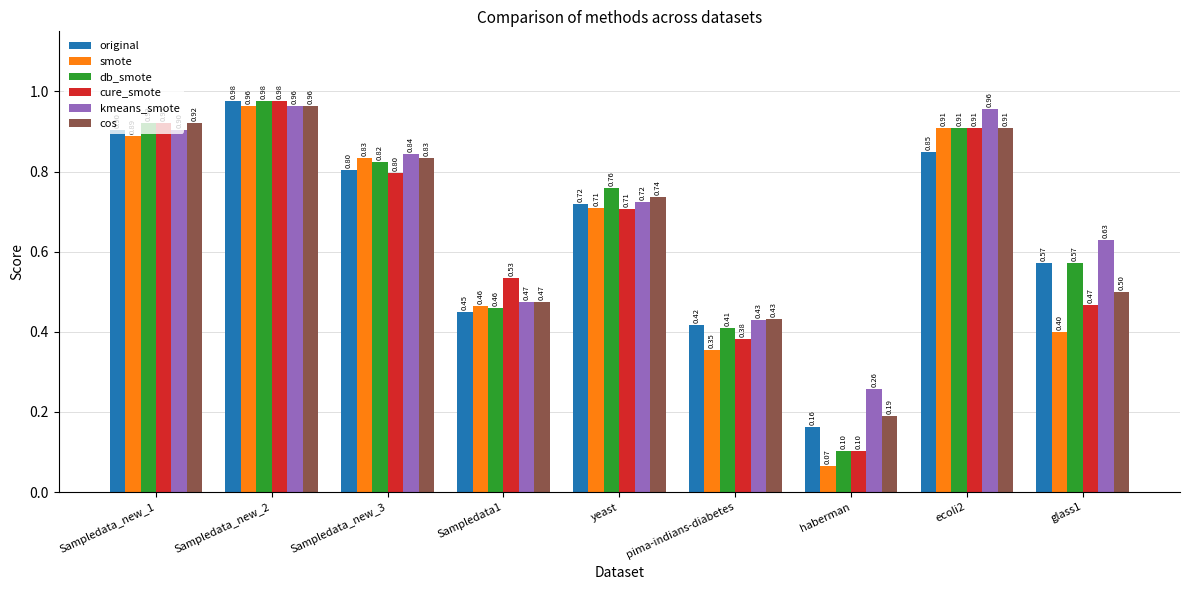

At which label is db_smote closest to 0?

haberman